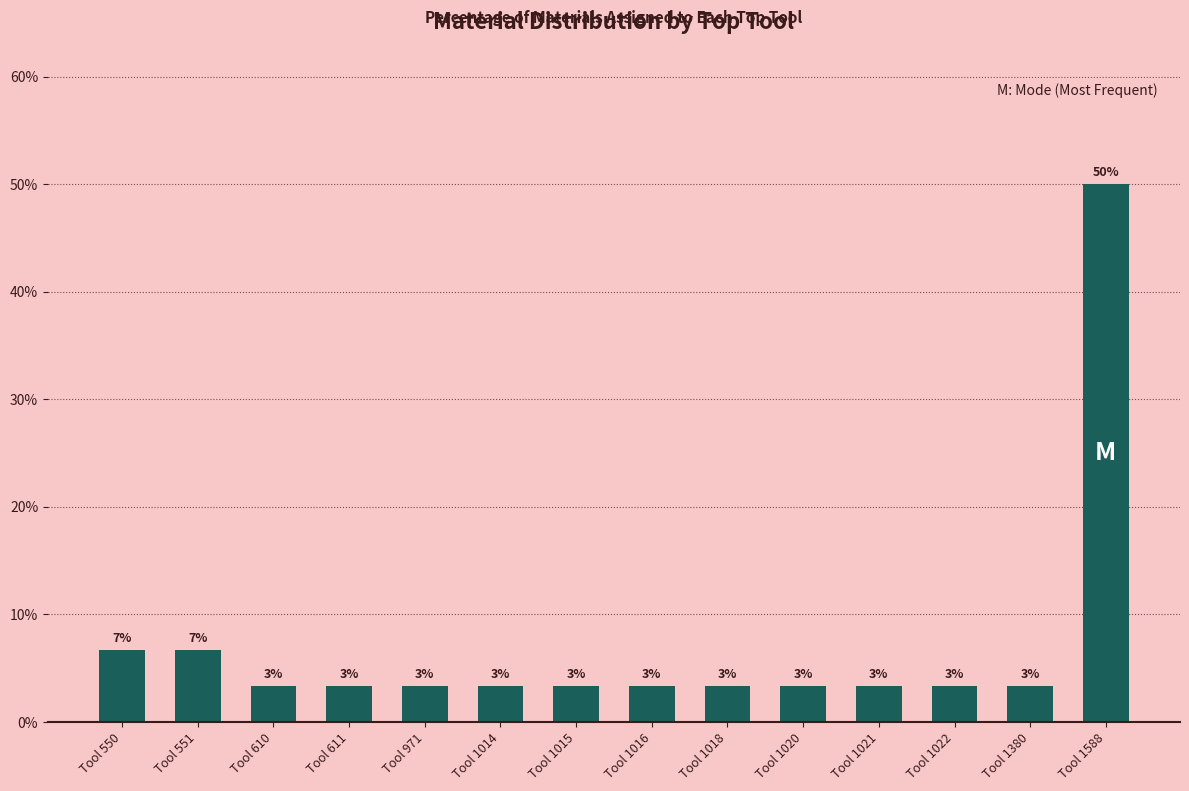

Which has a higher value, Tool 551 or Tool 1022?

Tool 551